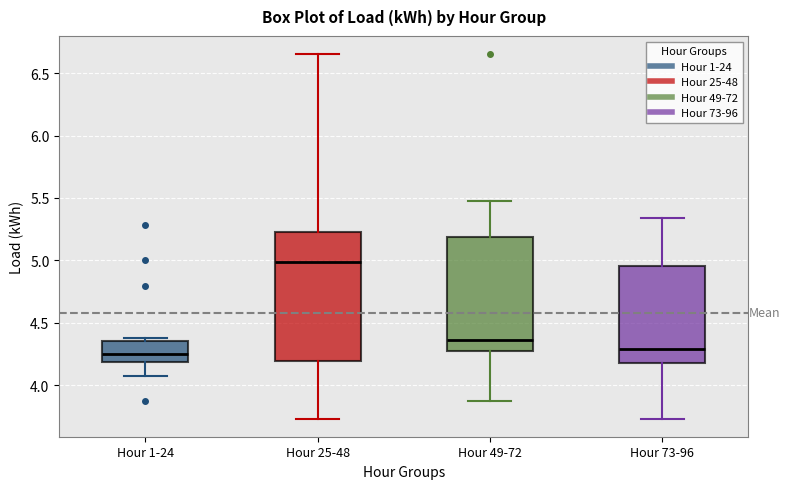

Where is the upper edge of the box for Hour 73-96 on the y-axis? The values are not printed on the chart, so give them approximately, as read against the axis.

4.95